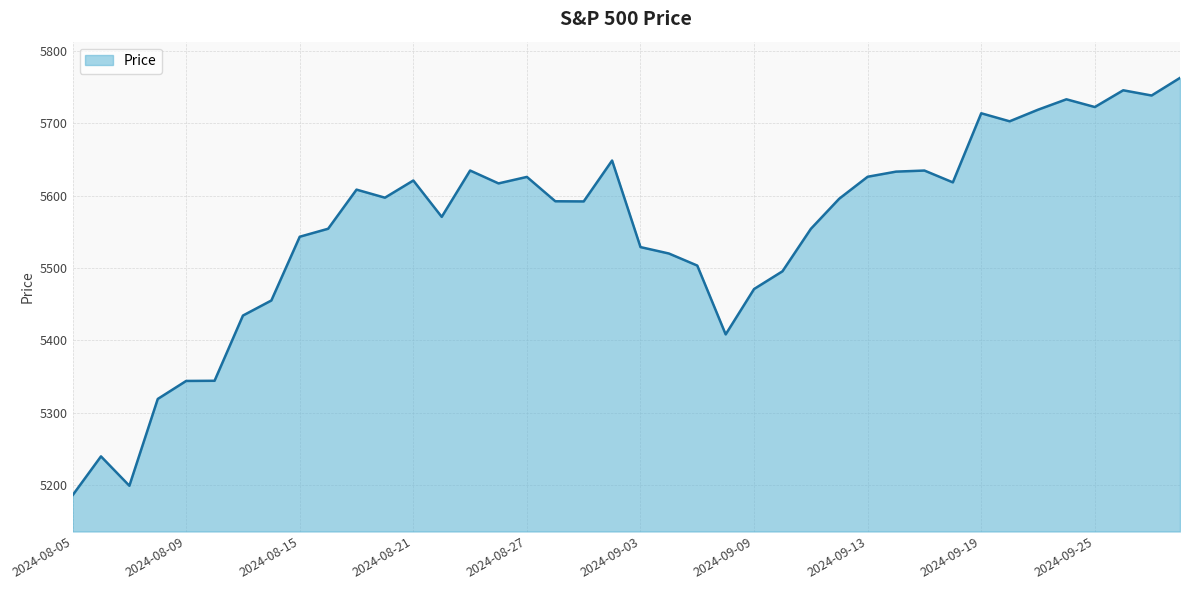

What is the minimum value shown in the chart?

5186.3